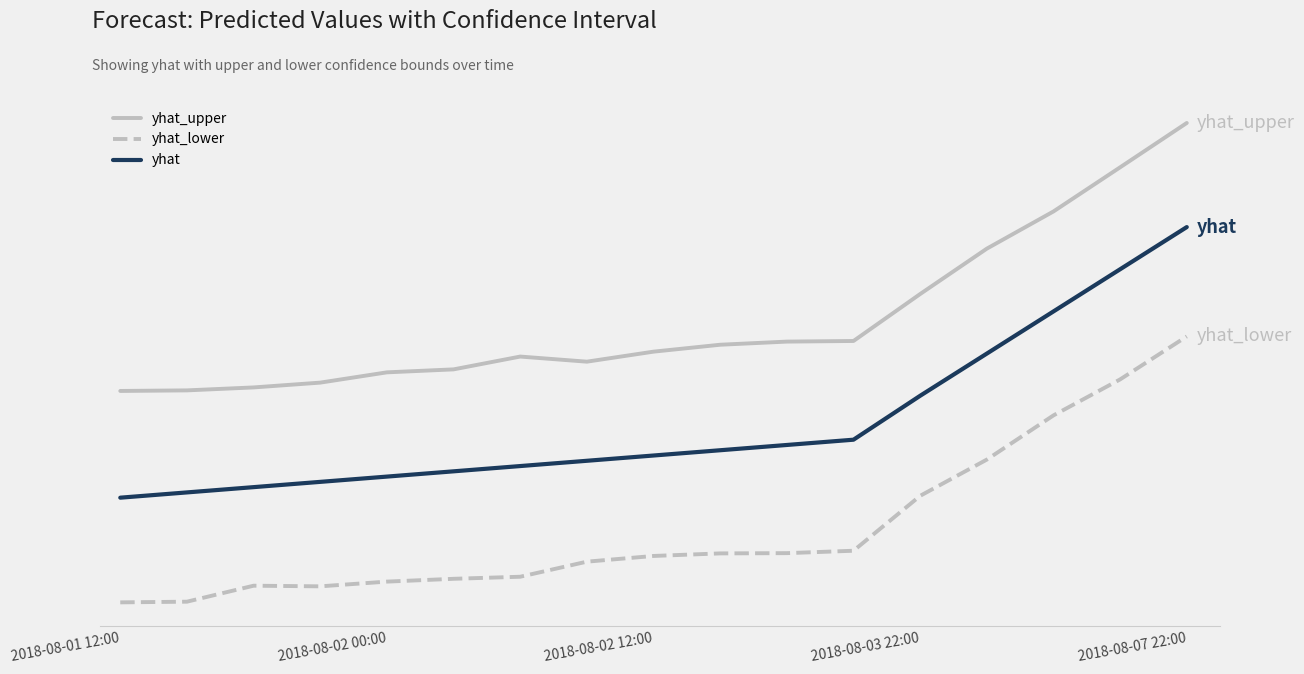

What is the average value of the yhat_lower series?

13256.6